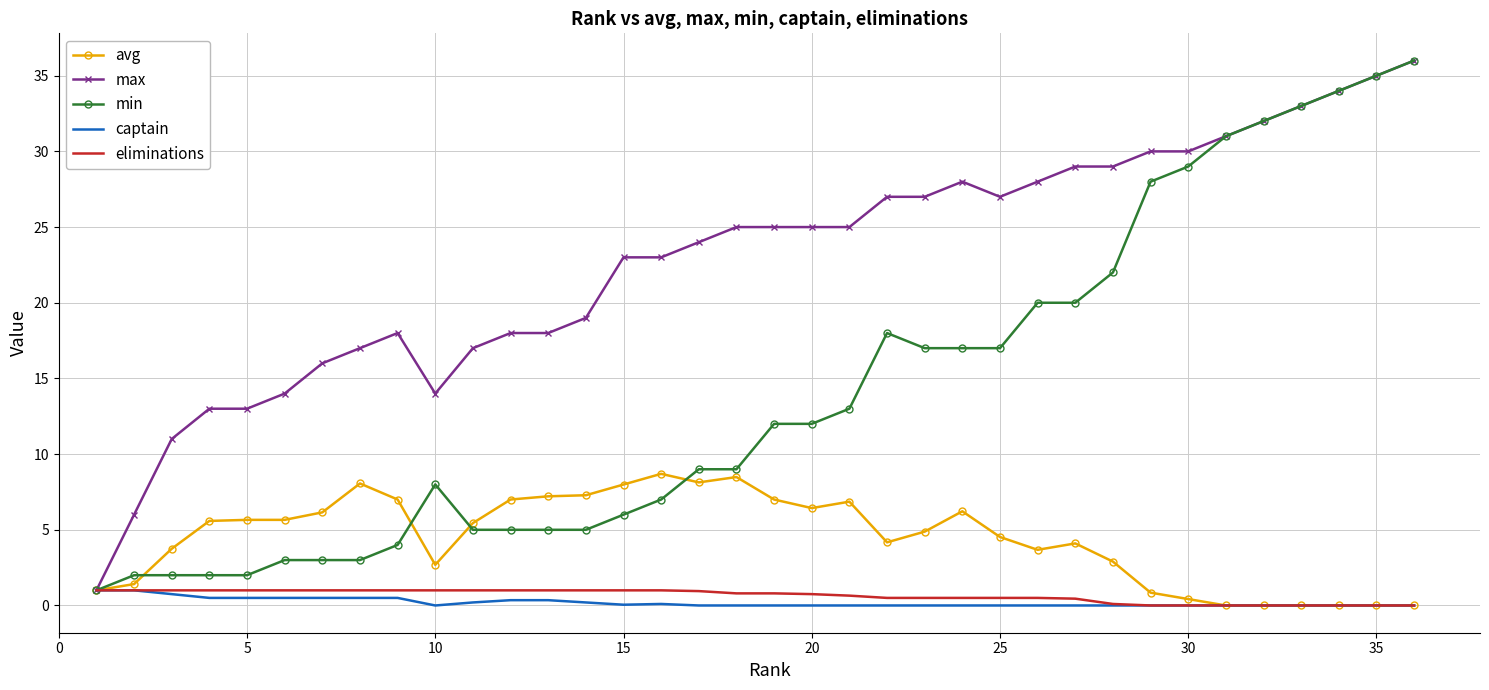

What is the greatest value displayed?

36.0